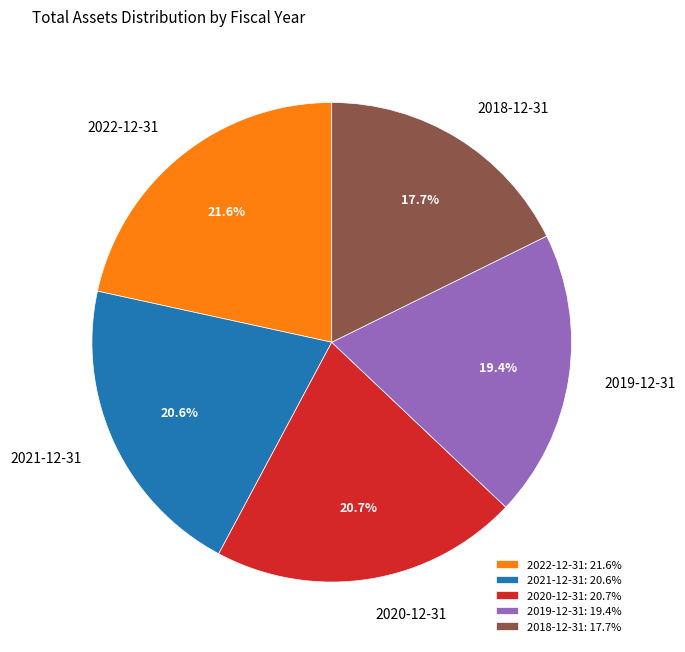

How many segments does this pie chart have?

5